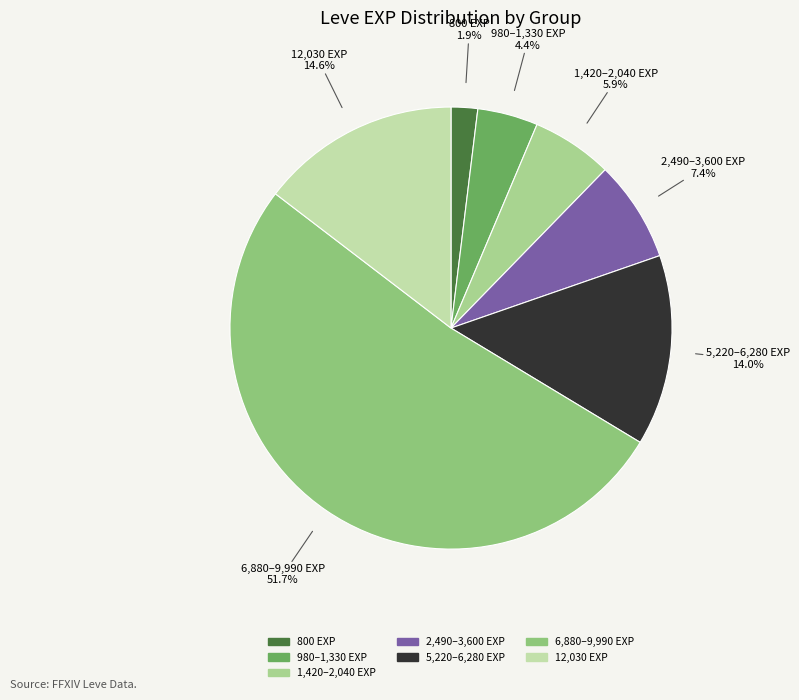

How many slices are in this pie chart?

7